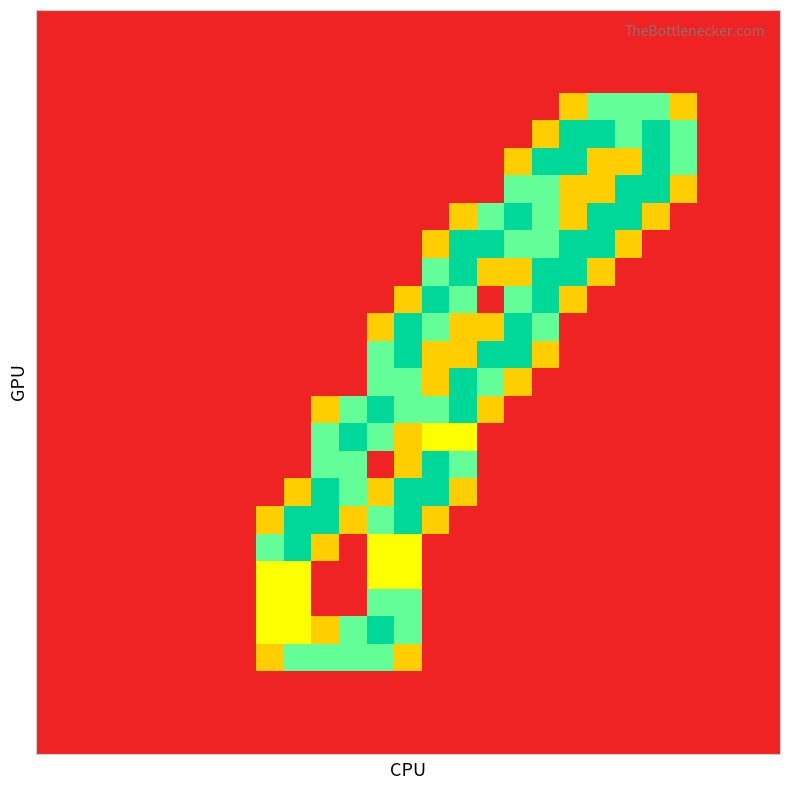

How many categories are shown in the chart?

27